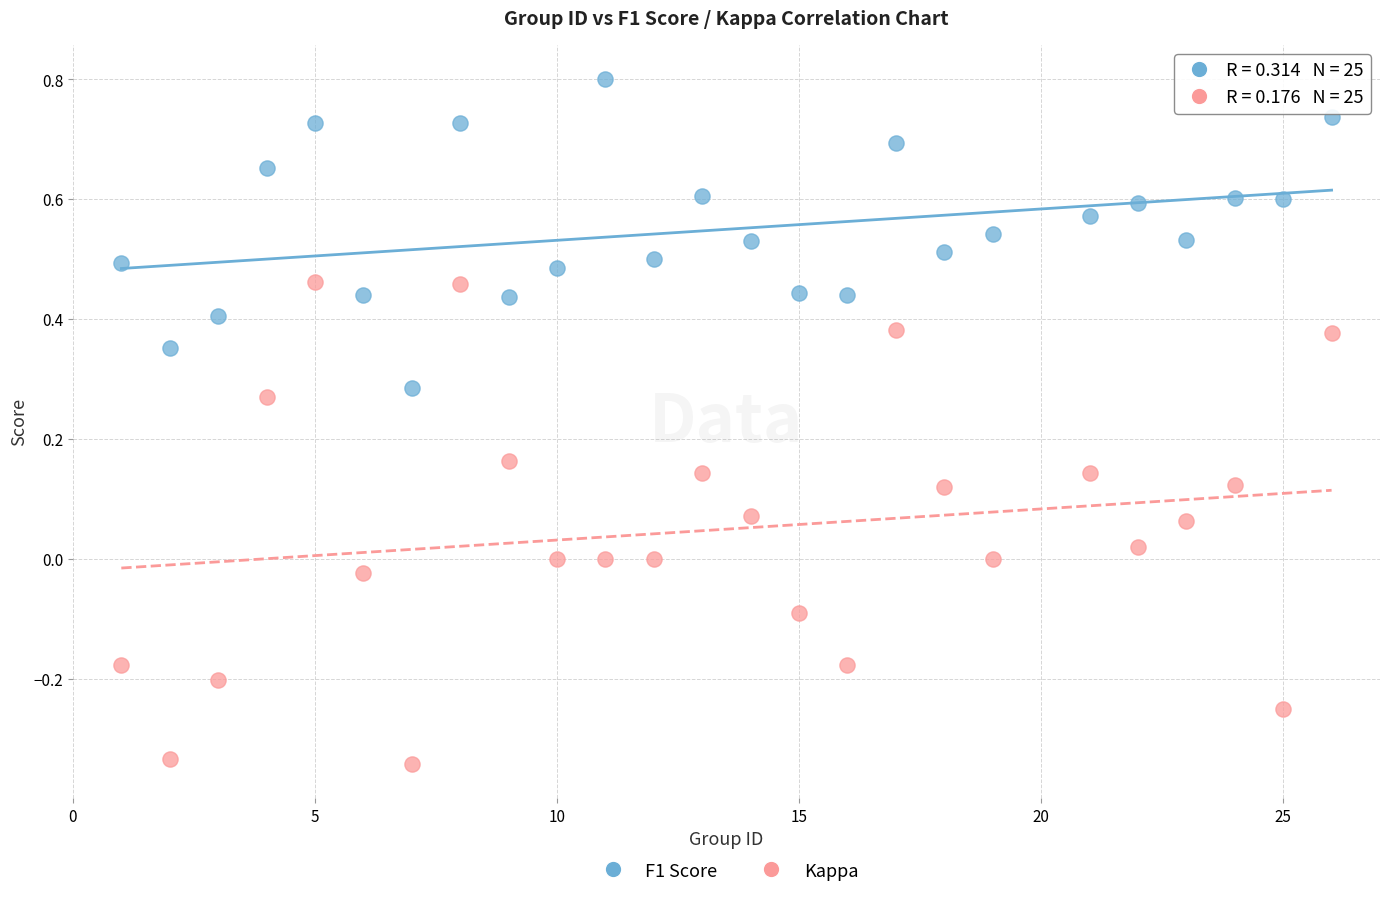

Which series reaches the maximum Y coordinate?

F1 Score